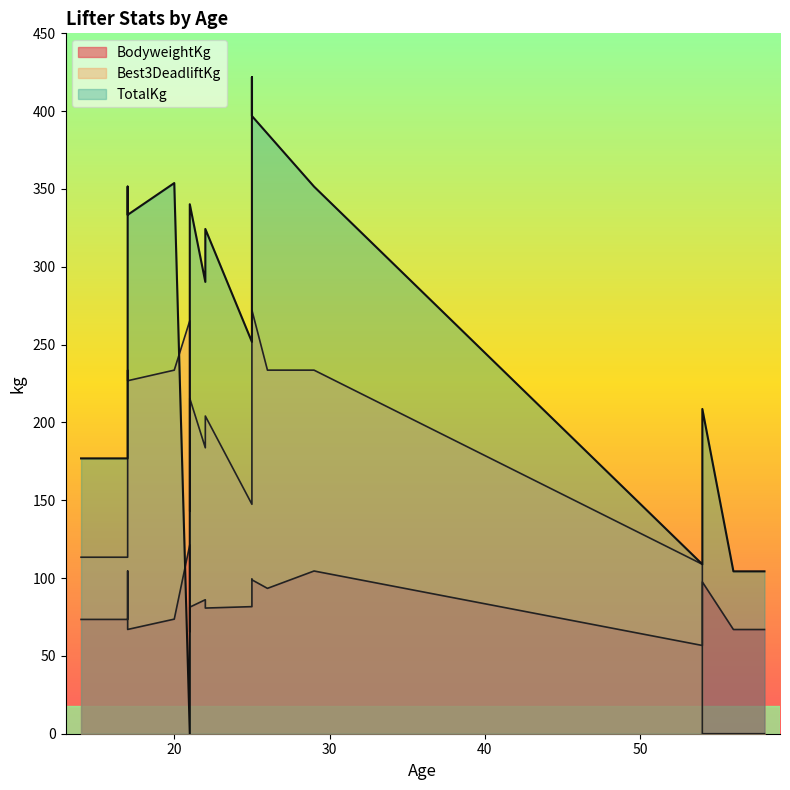

Reading left to right, extract all data points from this chart.

BodyweightKg: 14=73.4	17=73.4	17=104.5	17=67.0	20=73.6	21=121.4	21=65.5	21=81.3	22=86.1	22=80.7	25=81.7	25=99.3	25=98.9	26=93.4	29=104.5	54=56.7	54=97.5	56=67.0	58=67.0
TotalKg: 14=176.9	17=176.9	17=351.5	17=333.4	20=353.8	21=0.0	21=0.0	21=340.2	22=290.3	22=324.3	25=251.7	25=421.8	25=396.9	26=385.6	29=351.5	54=108.9	54=208.7	56=104.3	58=104.3
Best3DeadliftKg: 14=113.4	17=113.4	17=233.6	17=226.8	20=233.6	21=265.4	21=142.9	21=215.5	22=183.7	22=204.1	25=147.4	25=258.6	25=272.2	26=233.6	29=233.6	54=108.9	54=0.0	56=0.0	58=0.0